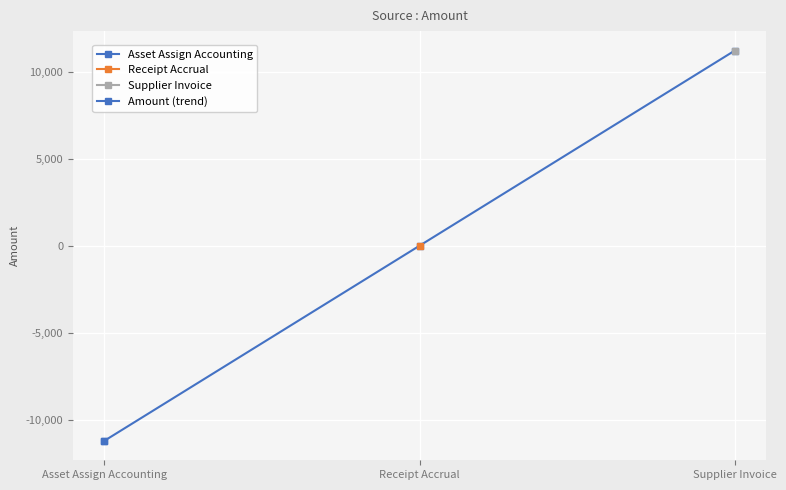

True or false: the data shows -11215.2 at Asset Assign Accounting.

True